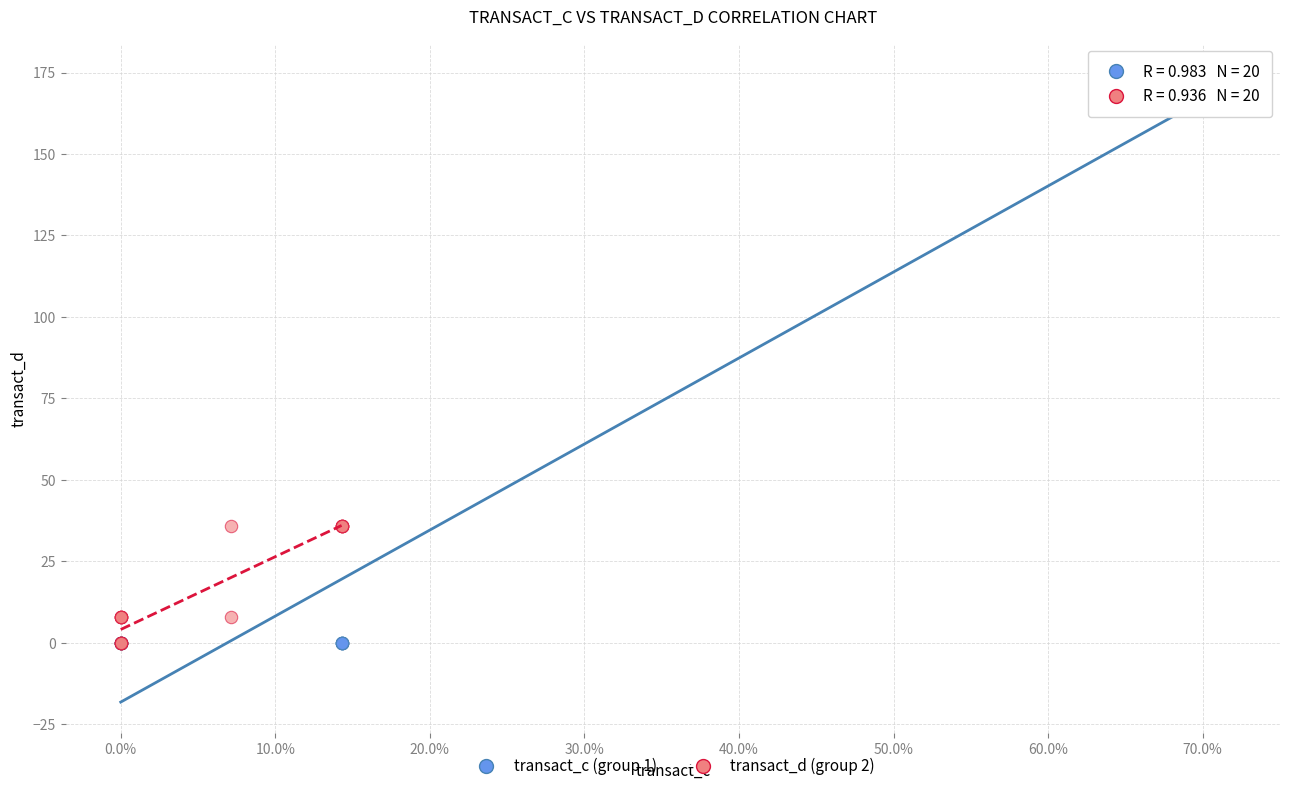

Which series has the largest Y range (max minus min)?

transact_c (group 1)